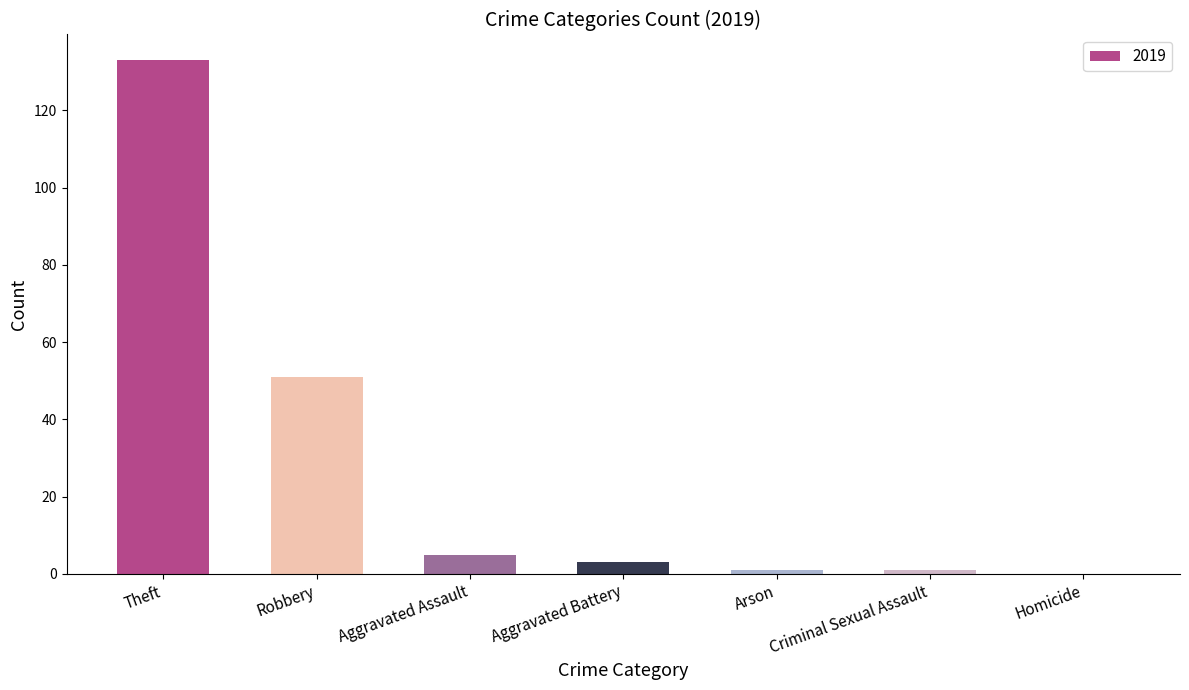

Between Robbery and Theft, which is larger?

Theft